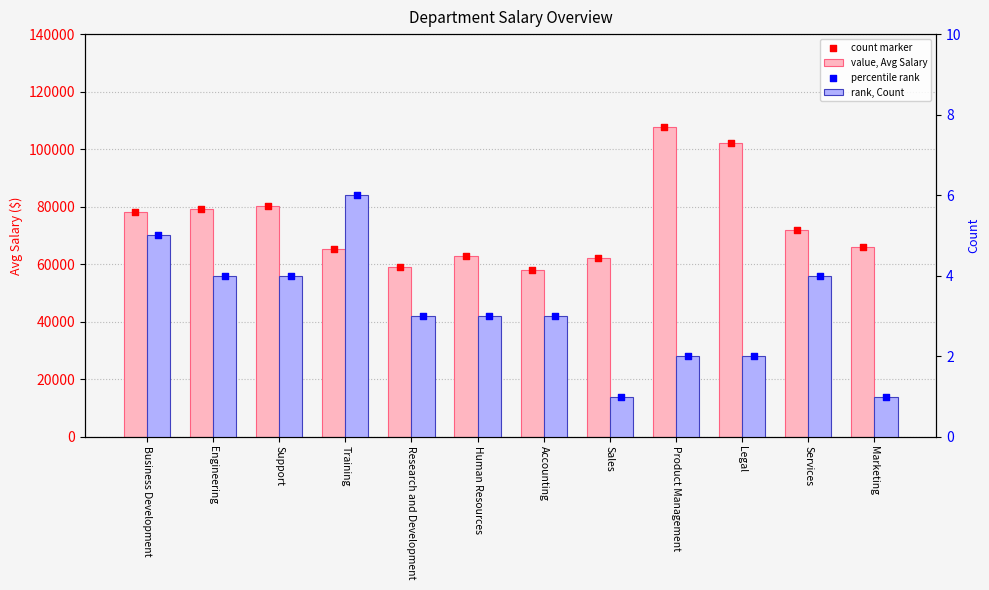

At which category is the sum across all series the highest?

Product Management